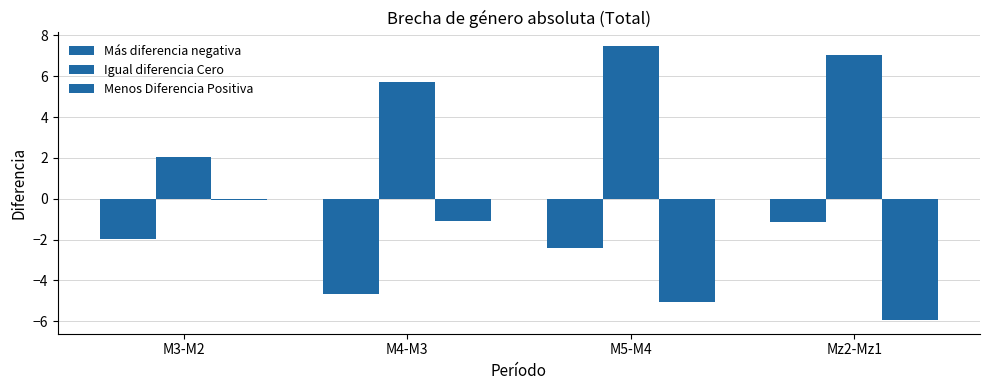

Count the number of data series in this chart.

3